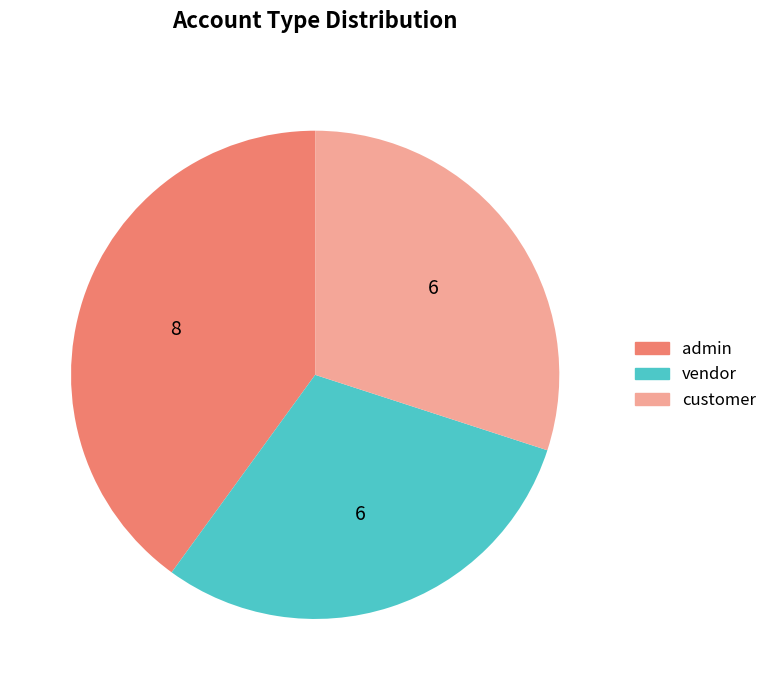

How many slices are in this pie chart?

3